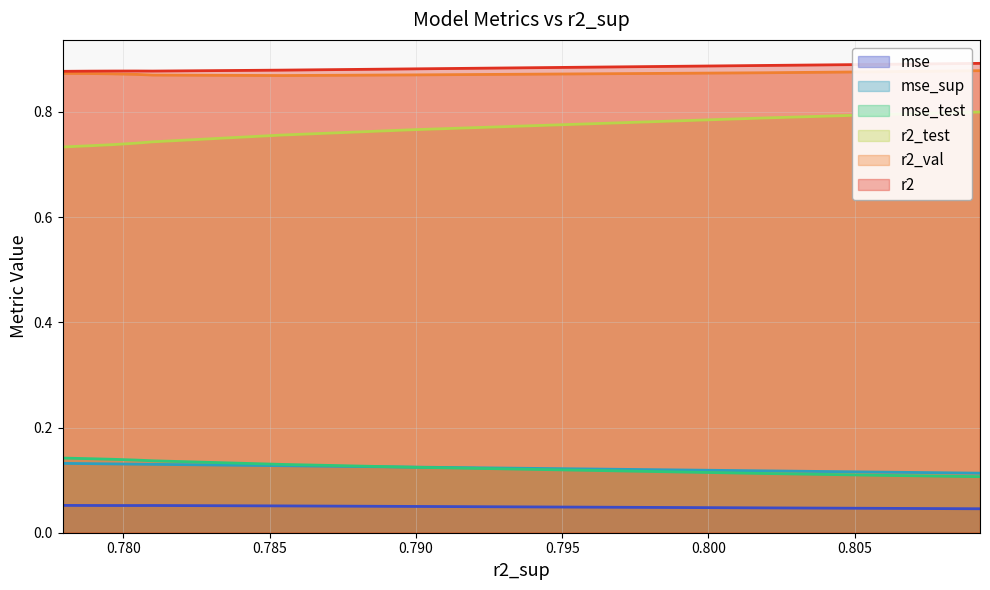

True or false: mse and mse_sup cross at least once.

False